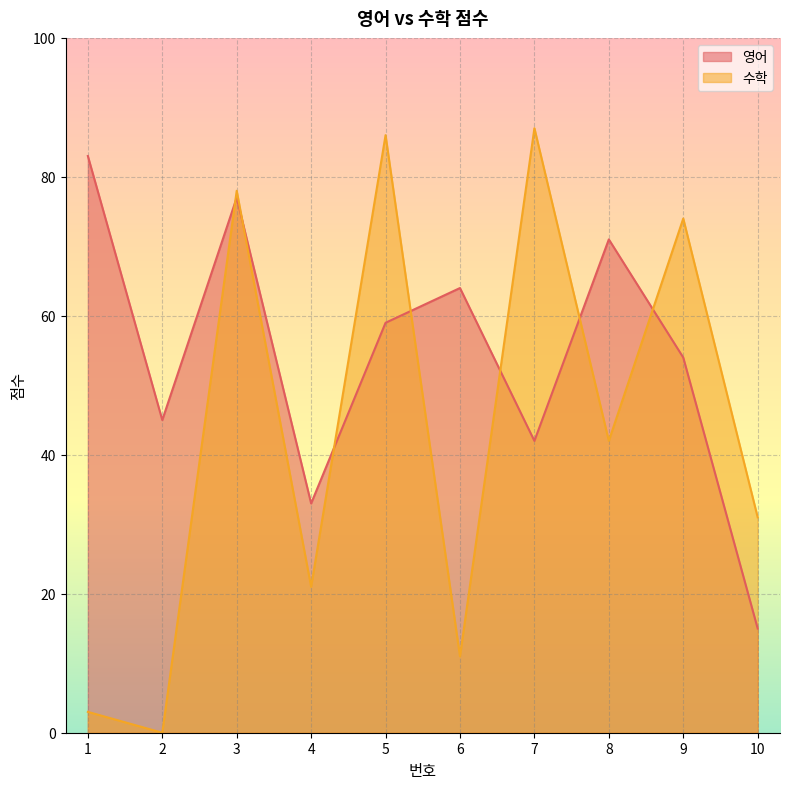

What is the greatest value displayed?

87